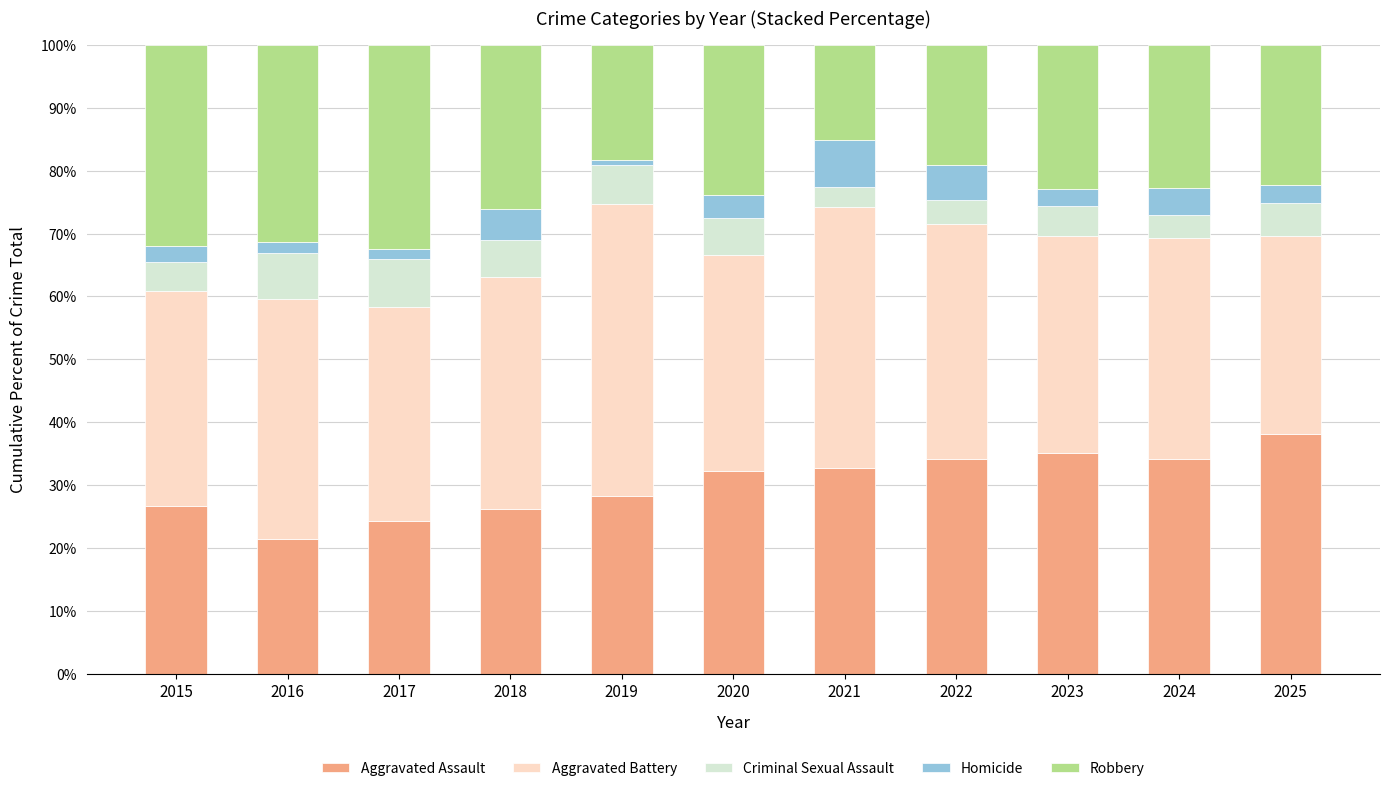

How many categories are shown in the chart?

11